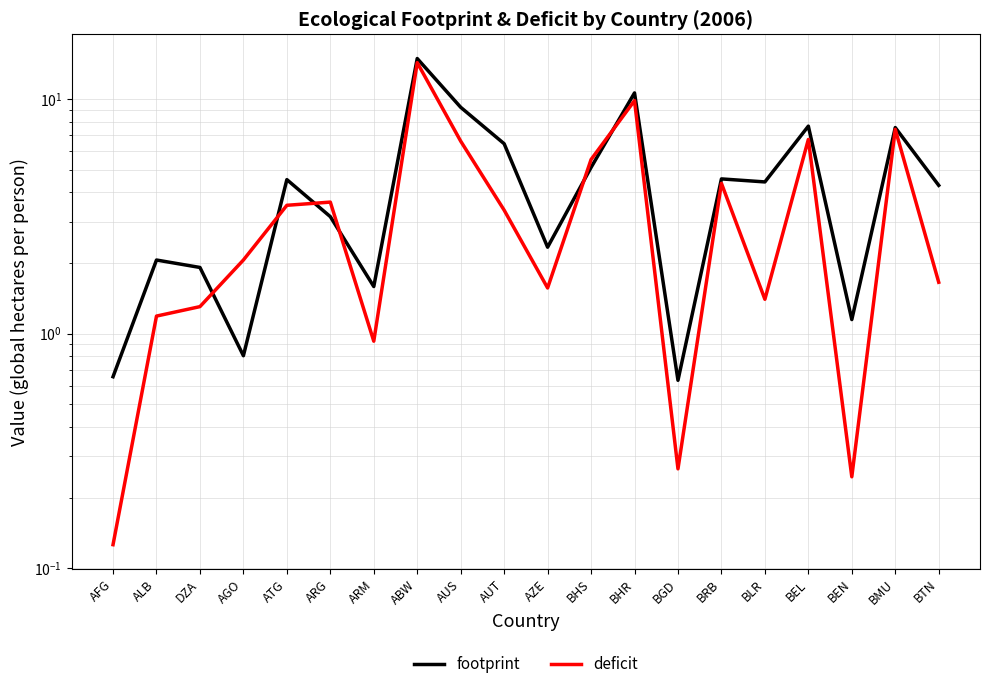

What is the difference between the maximum and second lowest values in the footprint series?

14.2